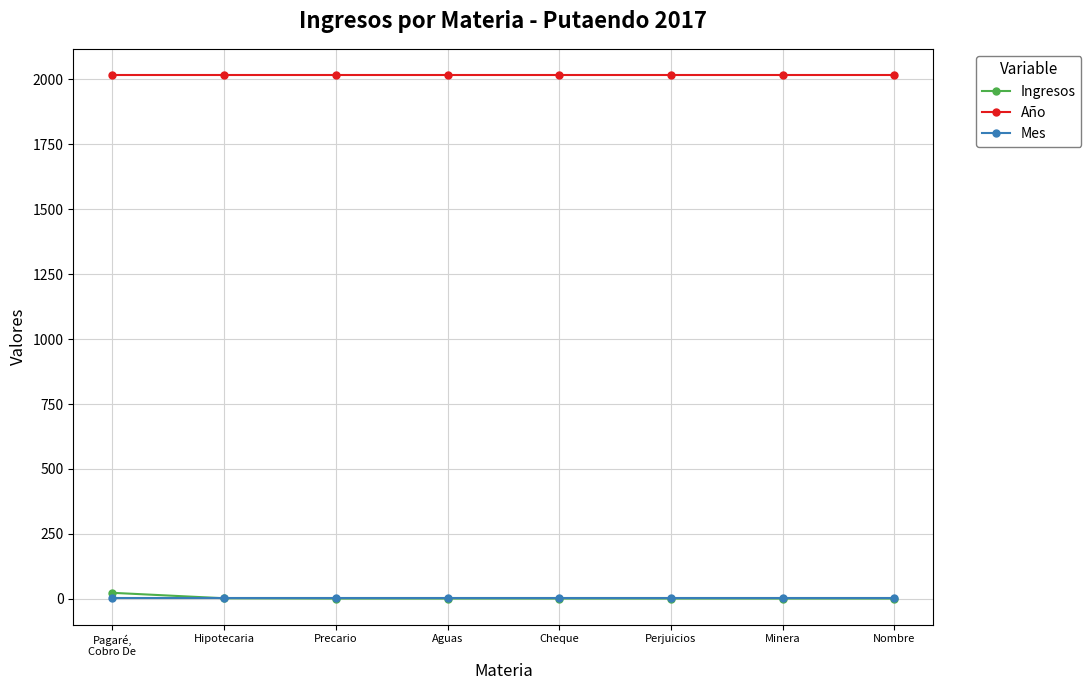

What is the lowest value of the Ingresos series?

1